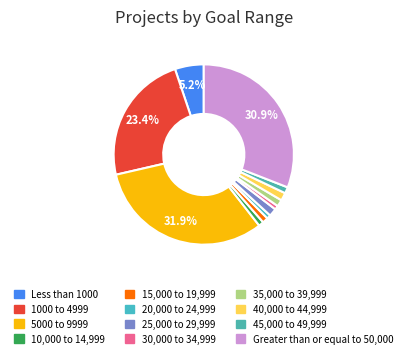

Count the number of slices in the pie.

12